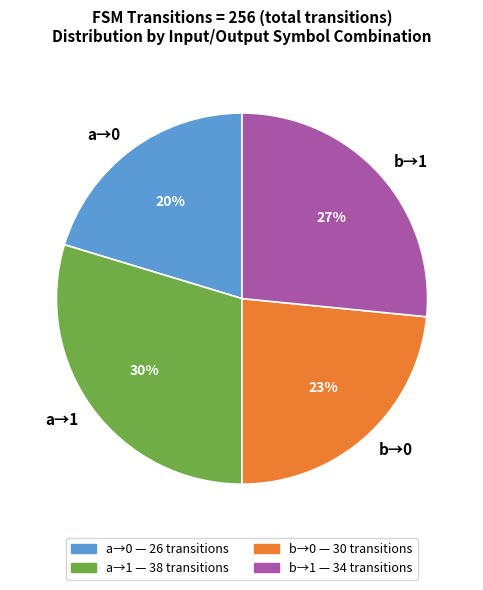

Is it true that b→1 is 27% of the pie?

True